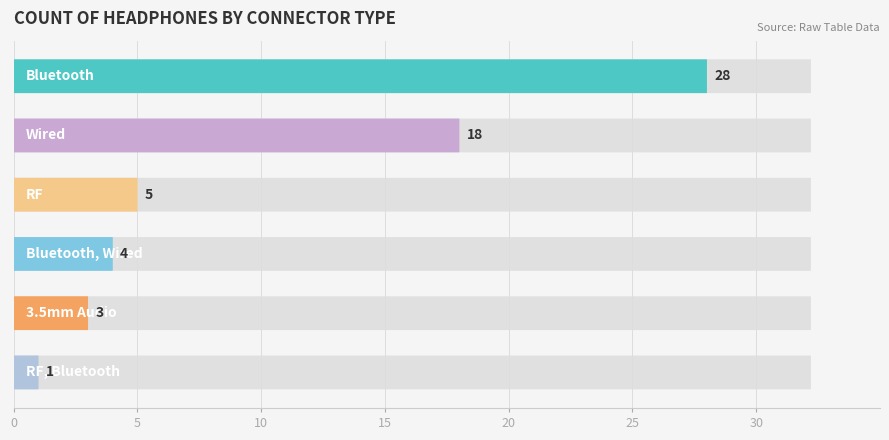

What is the difference between the second highest and minimum values?

17